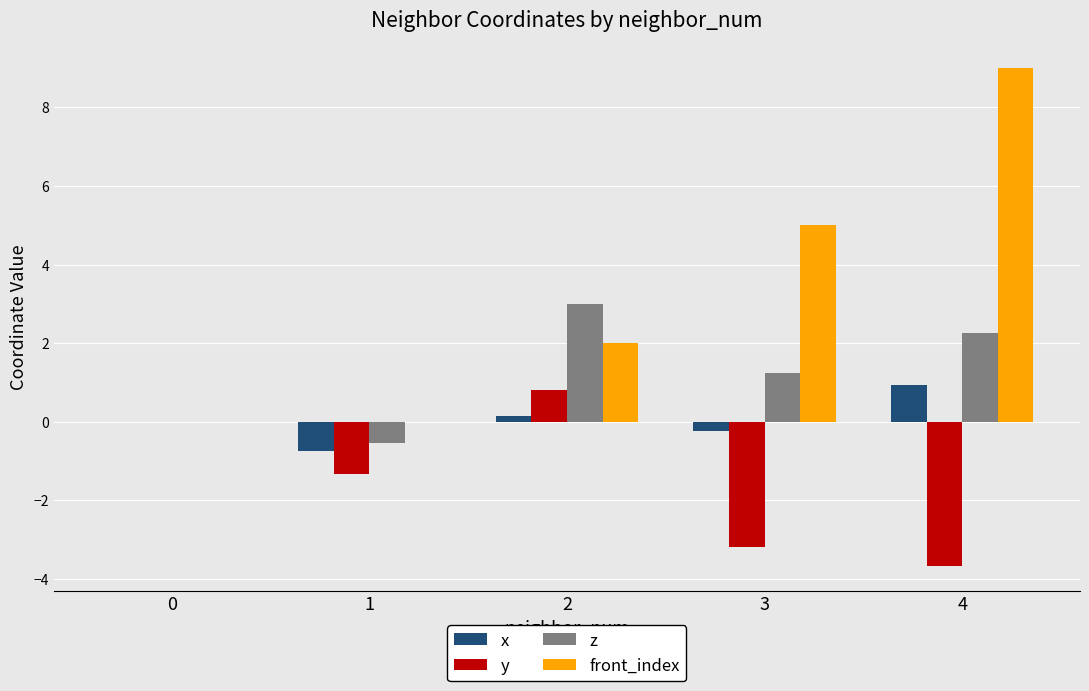

How many groups of bars are there?

5